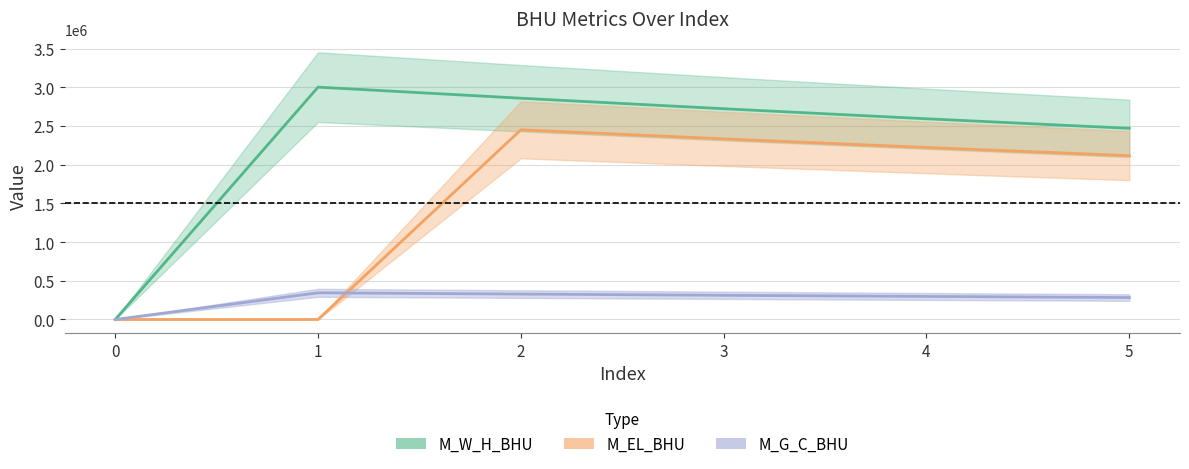

Where is M_W_H_BHU nearest to the value 172234?

5